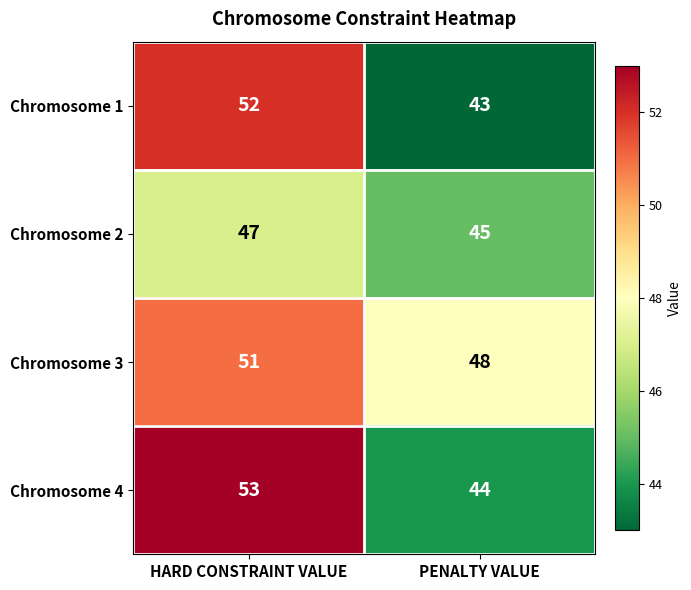

What is the difference between the highest and lowest values at PENALTY VALUE?

5